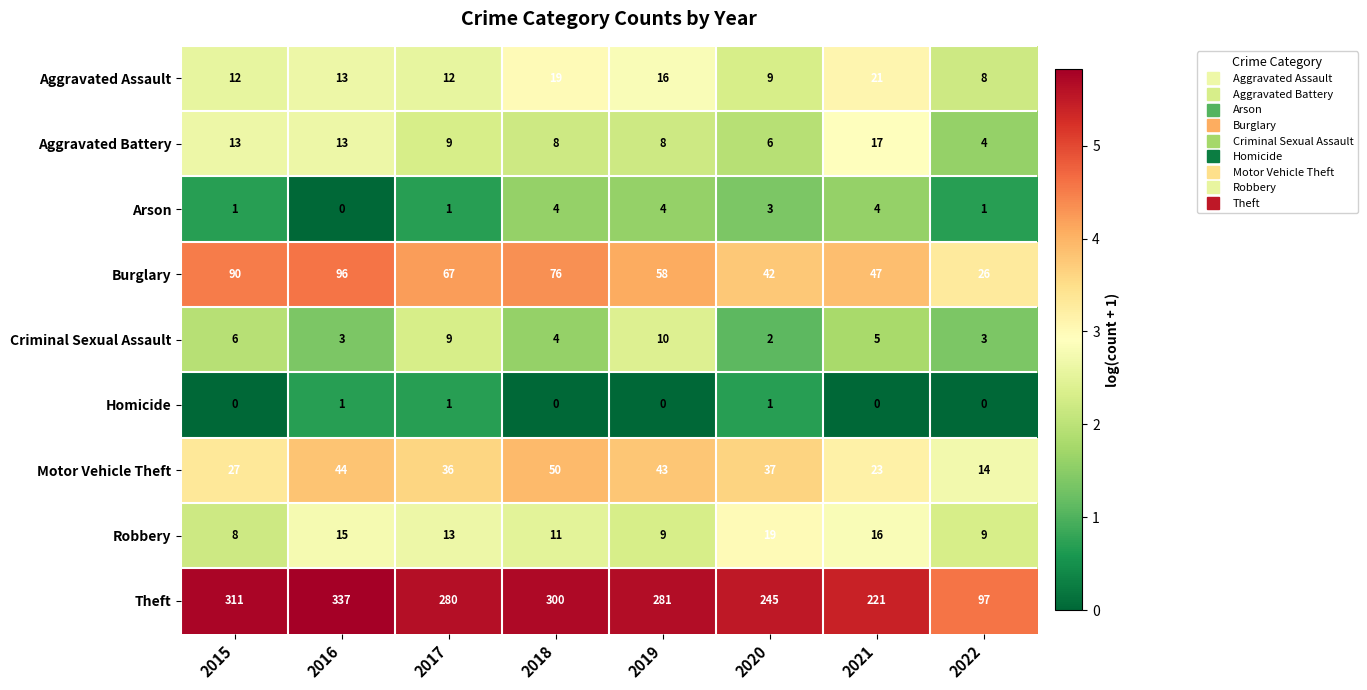

What is the sum of all Theft values?

2072